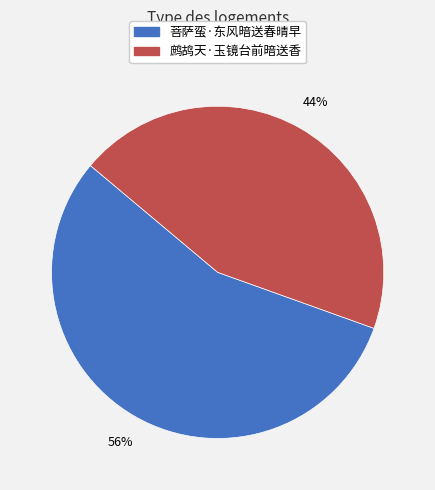

Is the sum of 鹧鸪天·玉镜台前暗送香 and 菩萨蛮·东风暗送春晴早 greater than half?

Yes